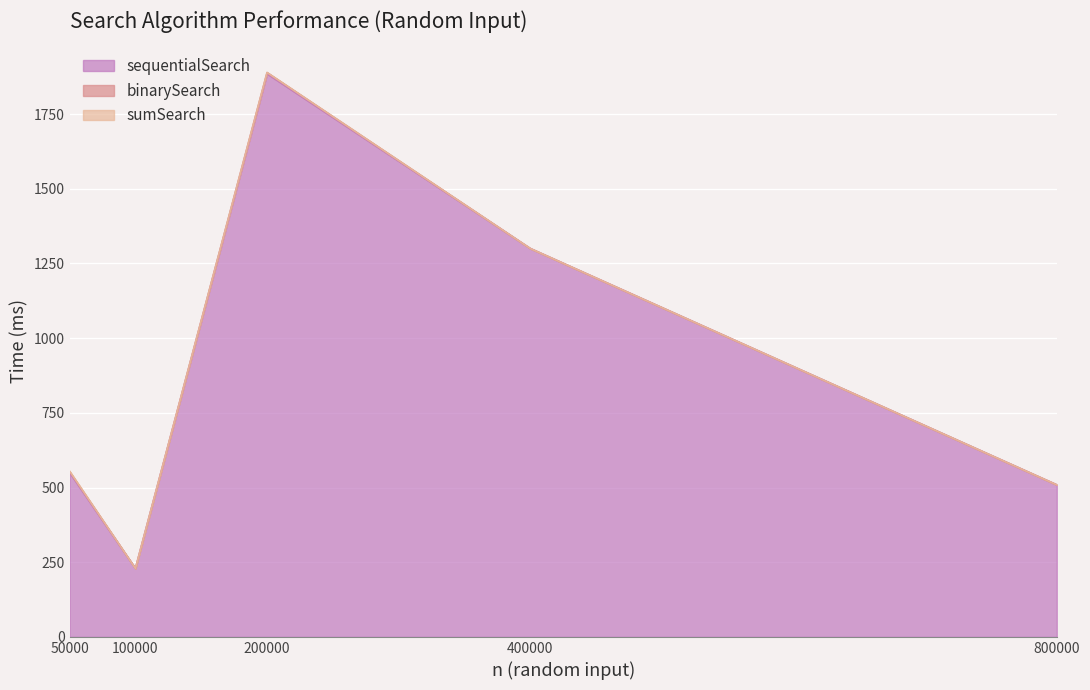

True or false: sumSearch and sequentialSearch intersect in this chart.

False